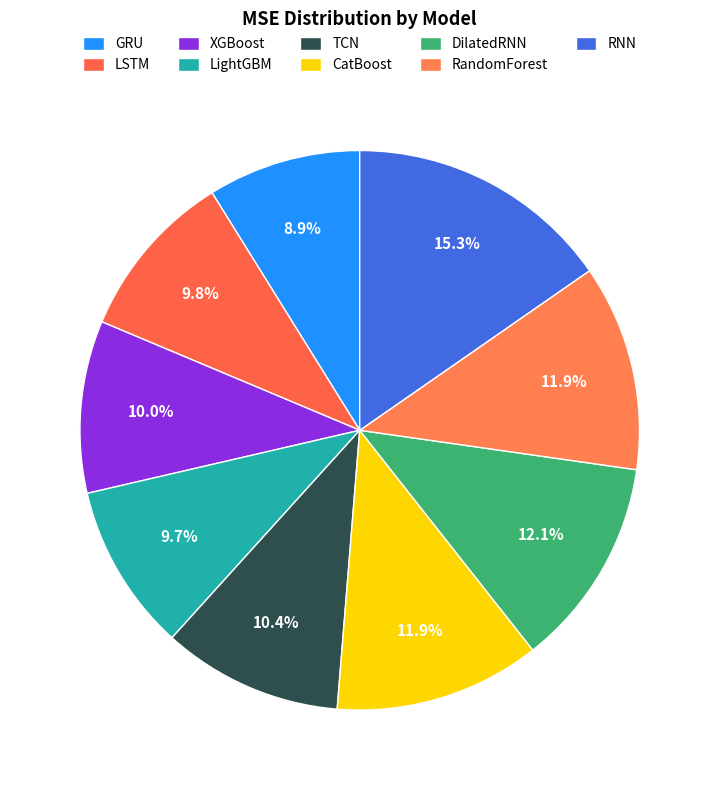

How many segments does this pie chart have?

9